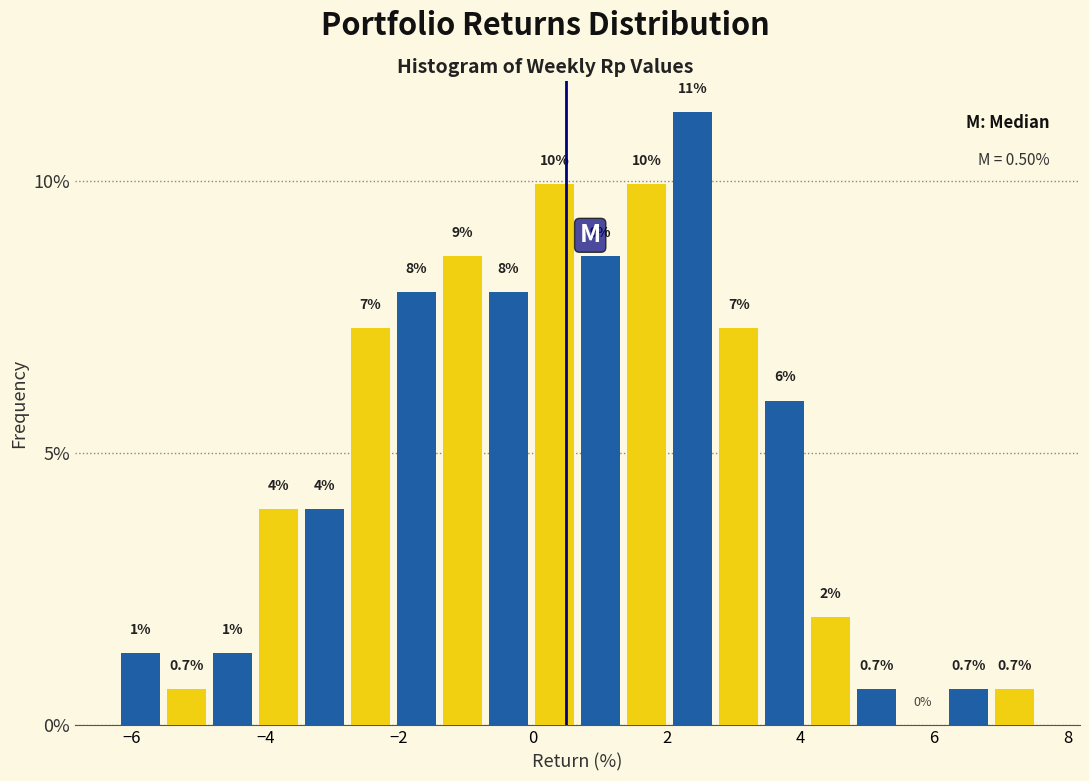

Read against the x-axis, roughly where is the centre of the tallest bar?

2.4